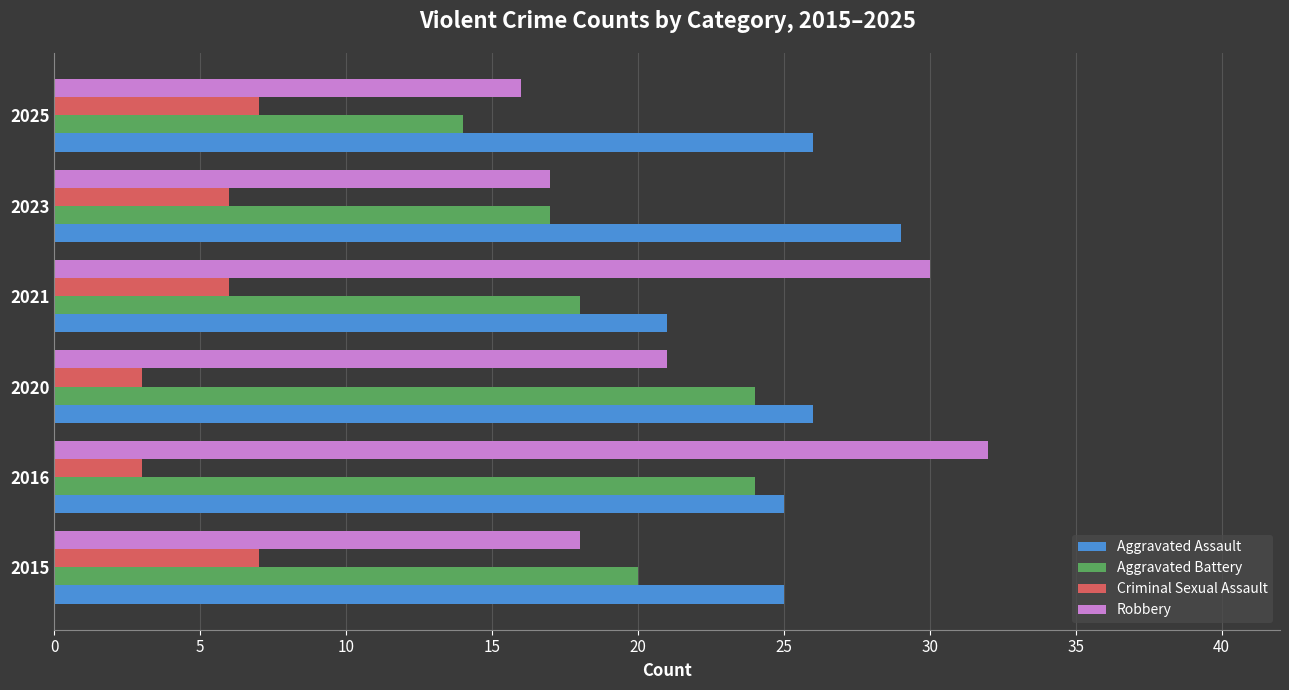

What is the smallest value displayed?

3